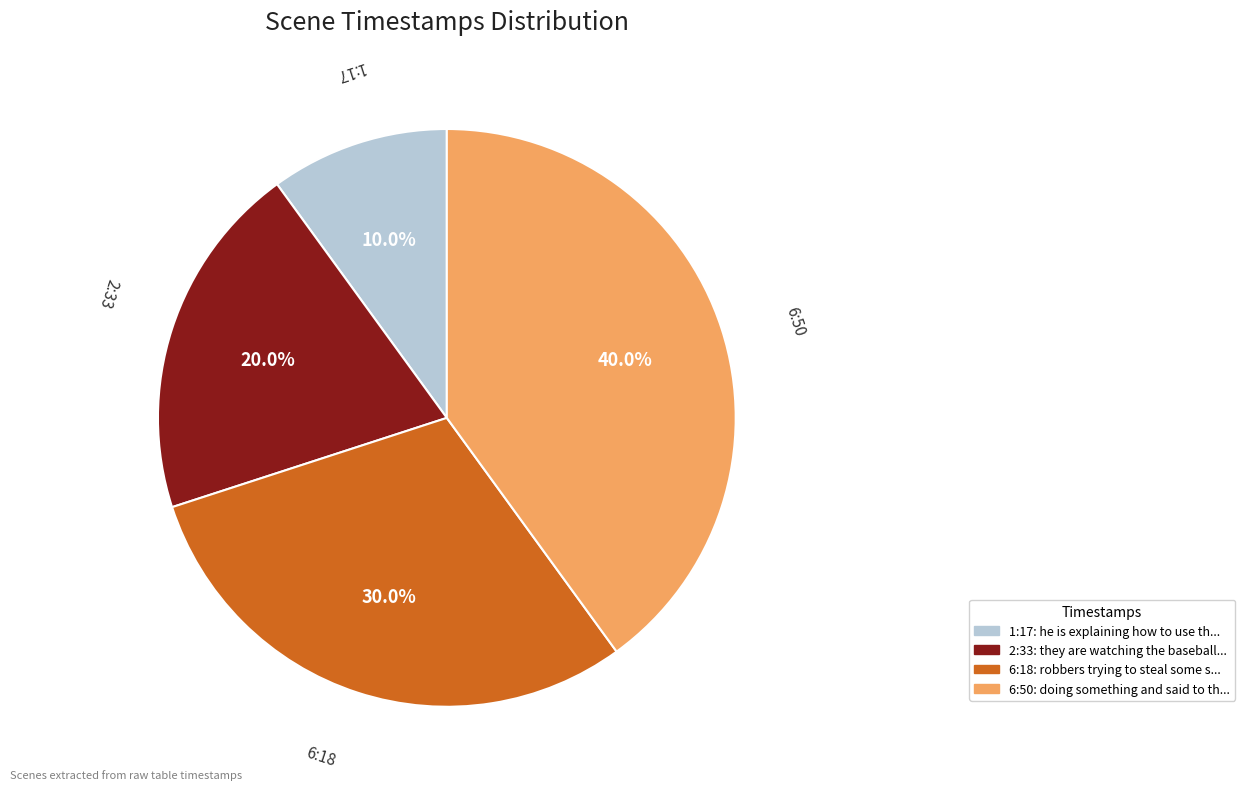

Is 1:17 the majority of the pie?

No